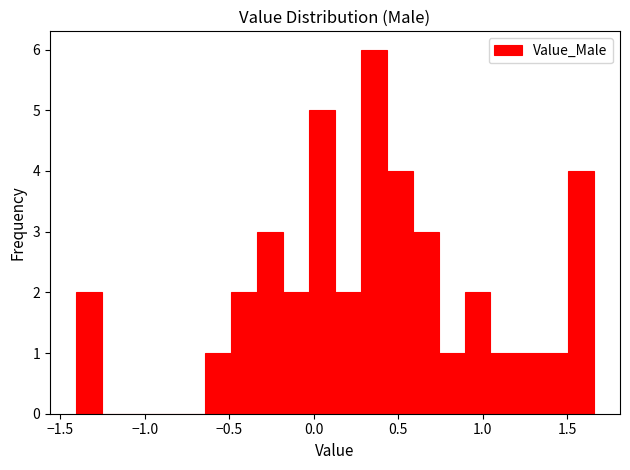

Read against the x-axis, roughly where is the centre of the tallest bar?

0.35